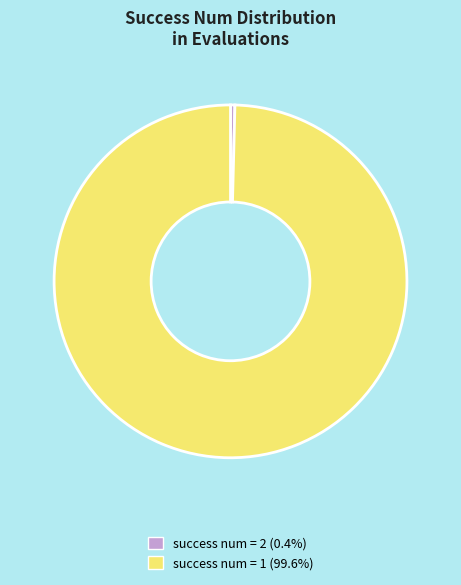

Is the sum of success num = 1 (99.6%) and success num = 2 (0.4%) greater than half?

Yes